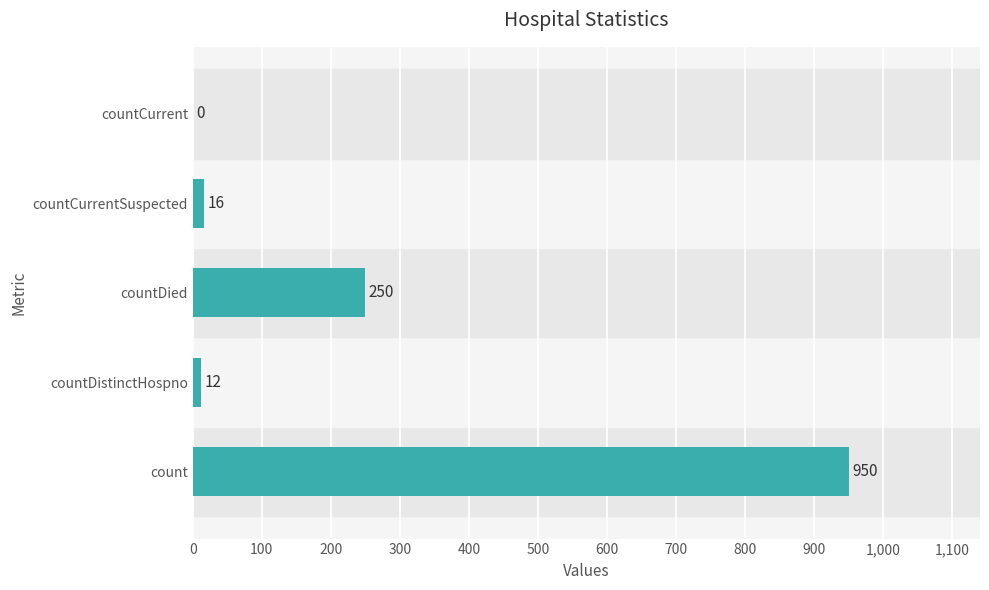

What is the sum of all values?

1228